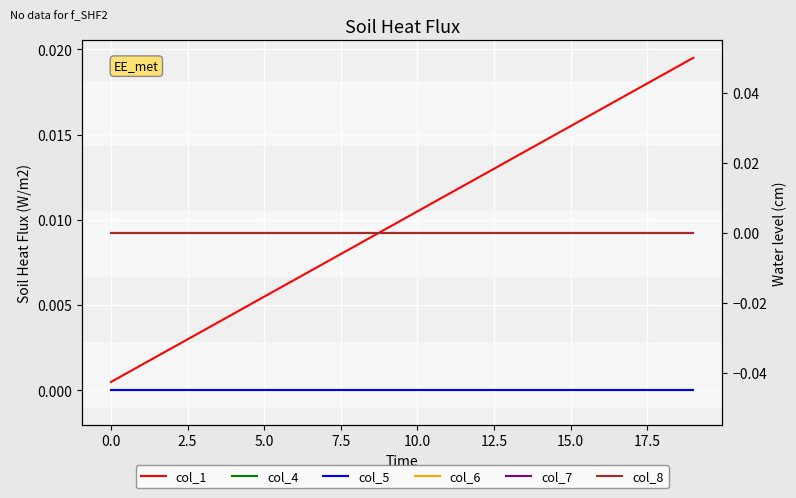

Is the value of col_8 at 16 greater than the value of col_5 at 7.5?

No